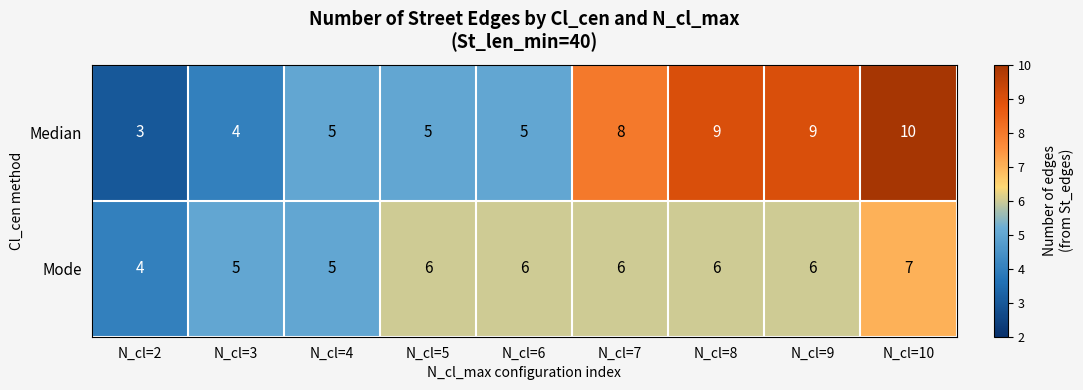

At which category is the sum across all series the highest?

N_cl=10